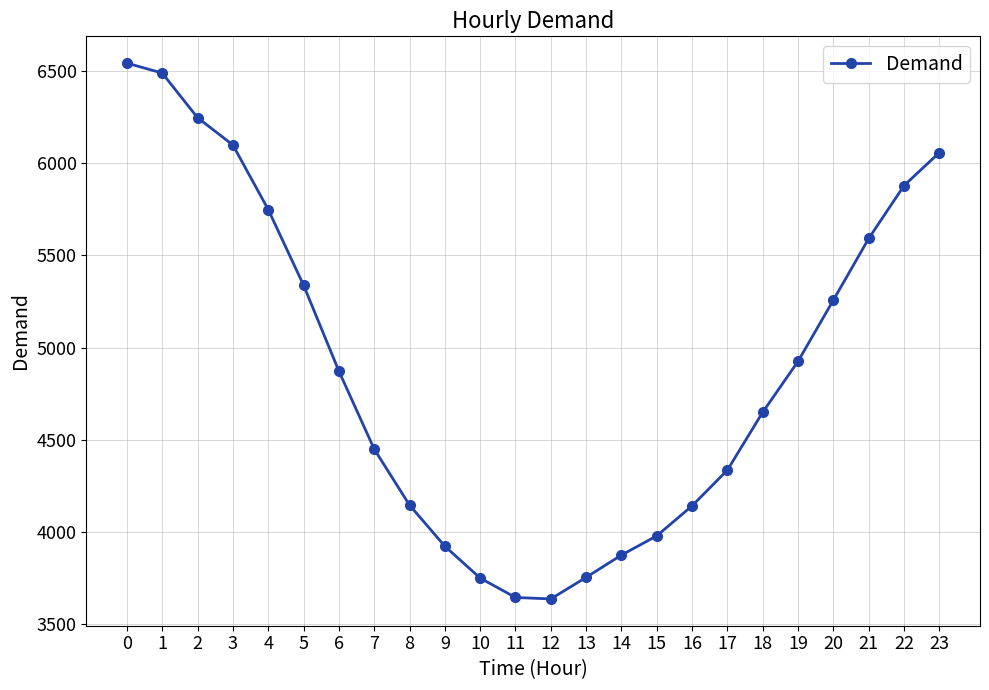

What is the change in value from 8 to 21?

+1446